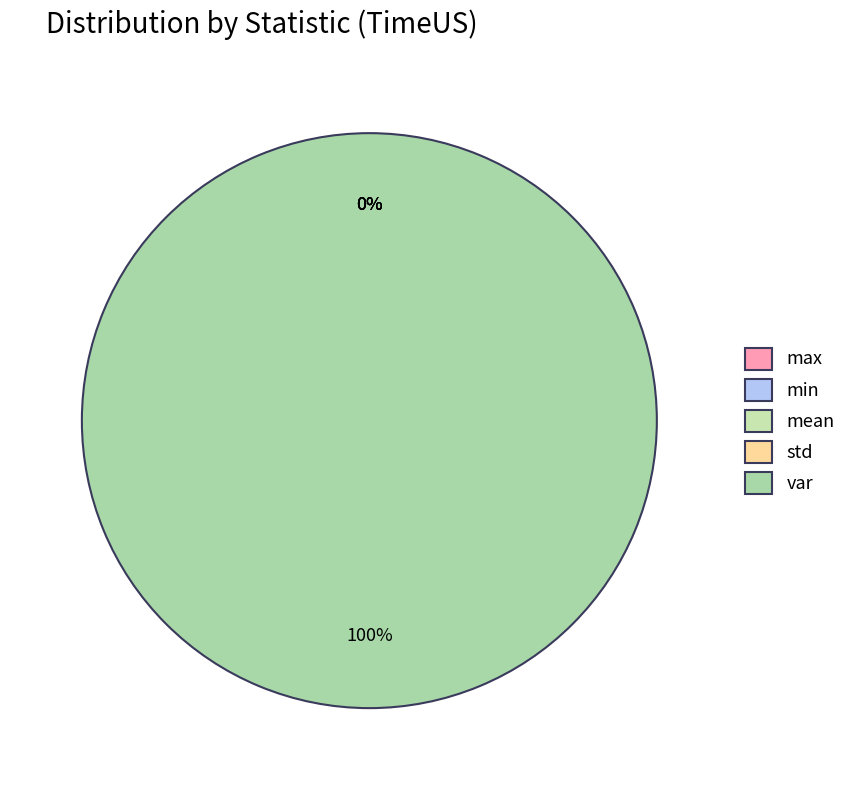

Rank the categories by value from highest to lowest.

var, max, mean, std, min